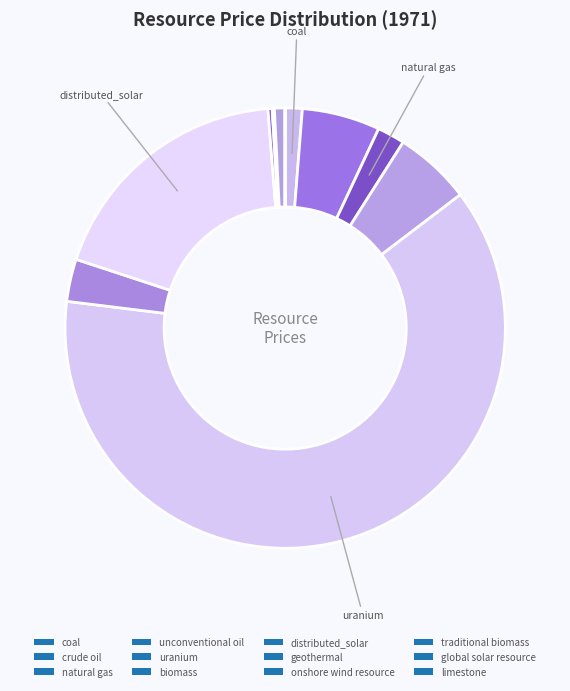

To the nearest percent, what percentage of the pie is distributed_solar?

19%